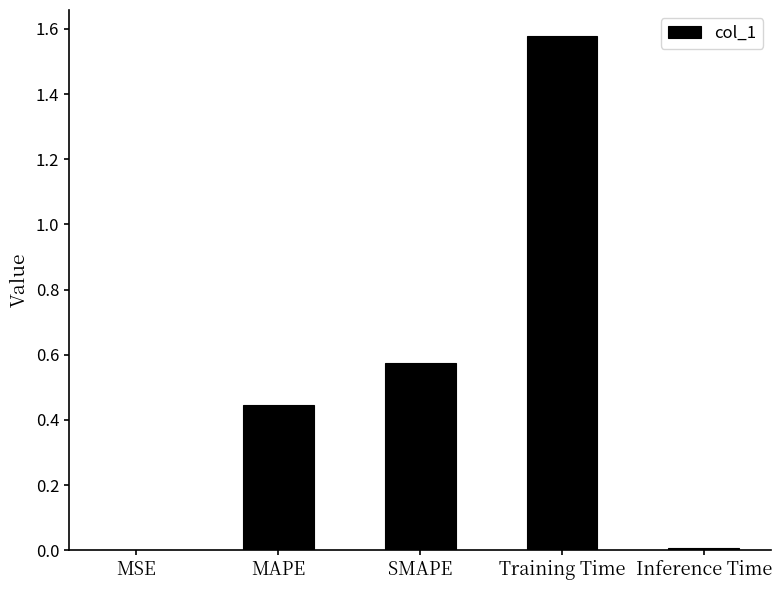

Which label corresponds to the largest value in the chart?

Training Time